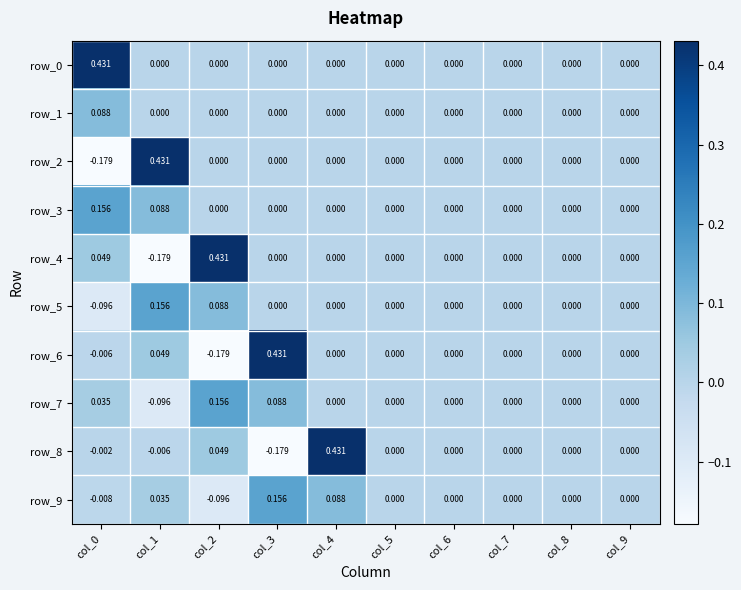

Is it true that row_1 equals 0.0 at col_4?

True